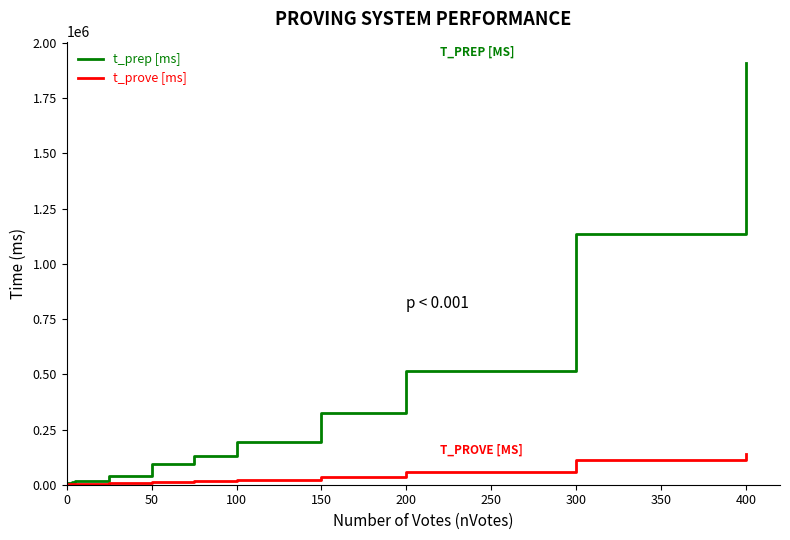

List the series in order of their peak value, highest first.

t_prep [ms], t_prove [ms]